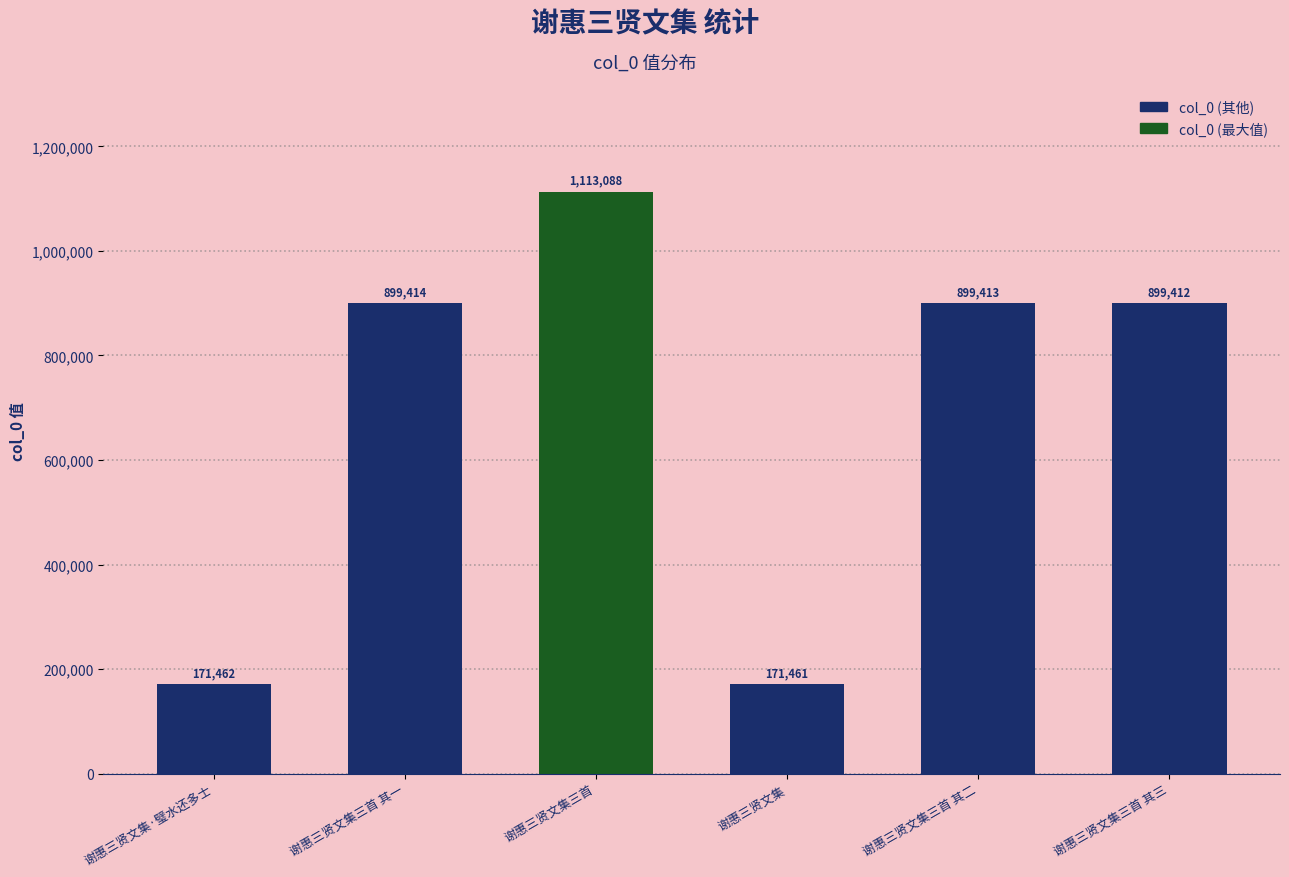

List the labels in order of value, smallest first.

谢惠三贤文集, 谢惠三贤文集·璧水还多士, 谢惠三贤文集三首 其三, 谢惠三贤文集三首 其二, 谢惠三贤文集三首 其一, 谢惠三贤文集三首